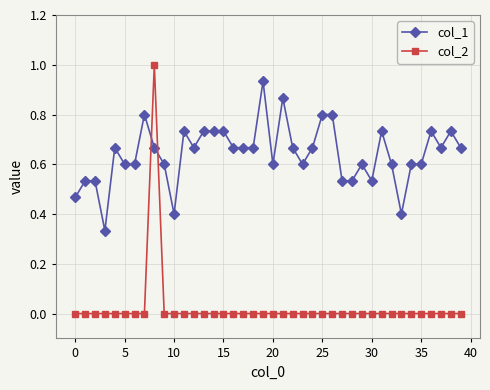

True or false: col_1 has more than 0 points higher than both neighbors.

True